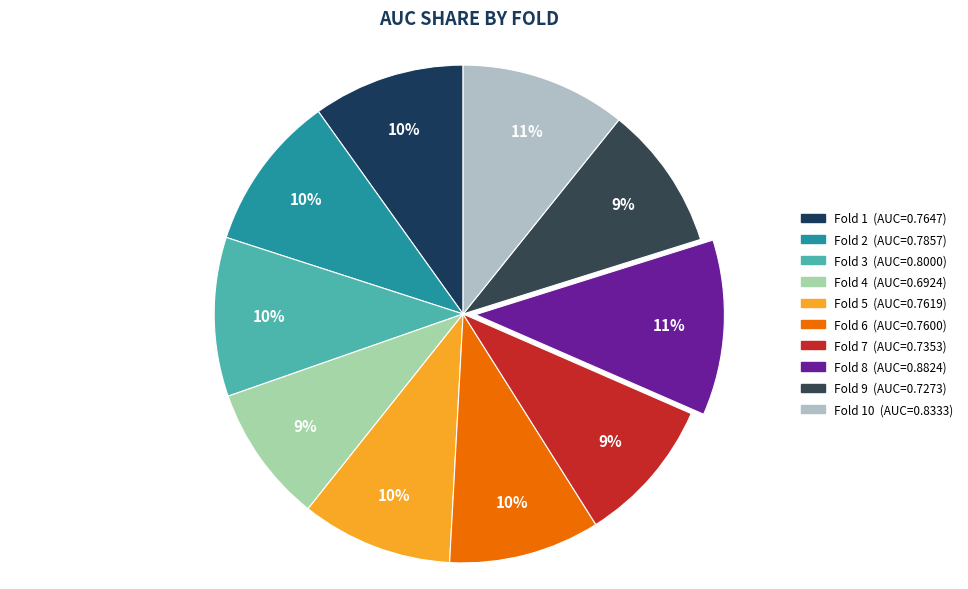

Count the number of slices in the pie.

10